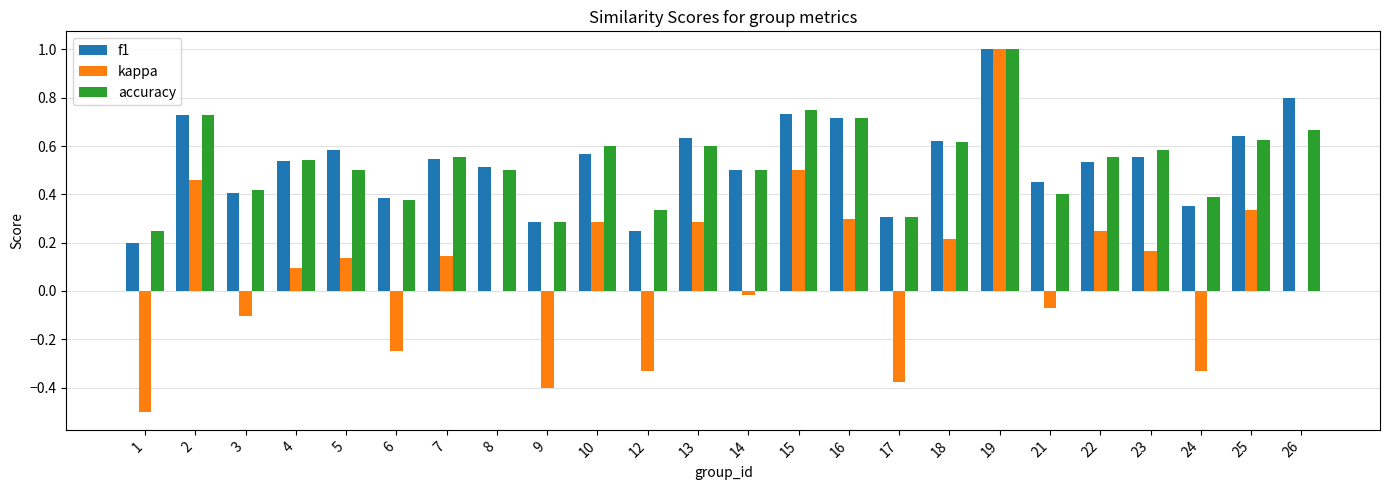

How many distinct data groups are displayed?

3